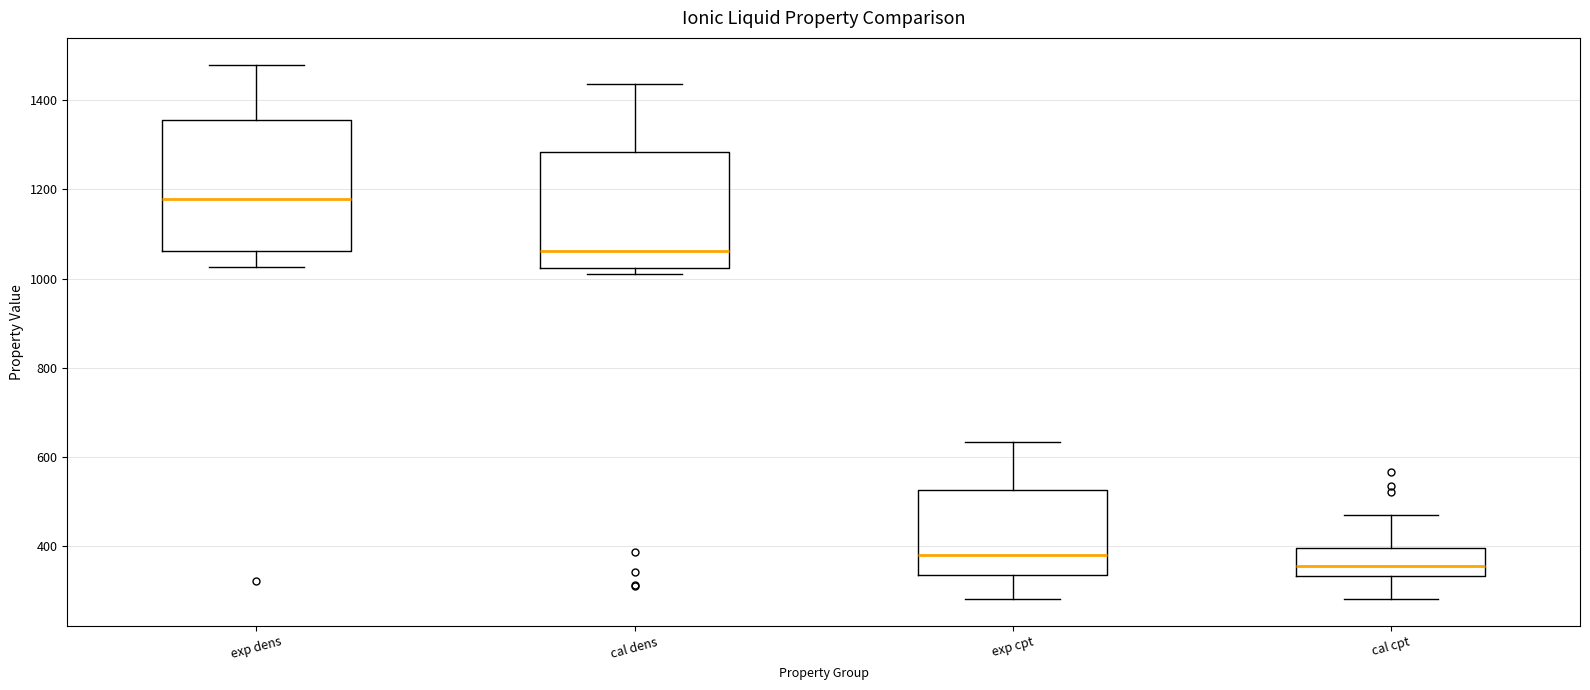

Which box has the lowest median line?

cal cpt